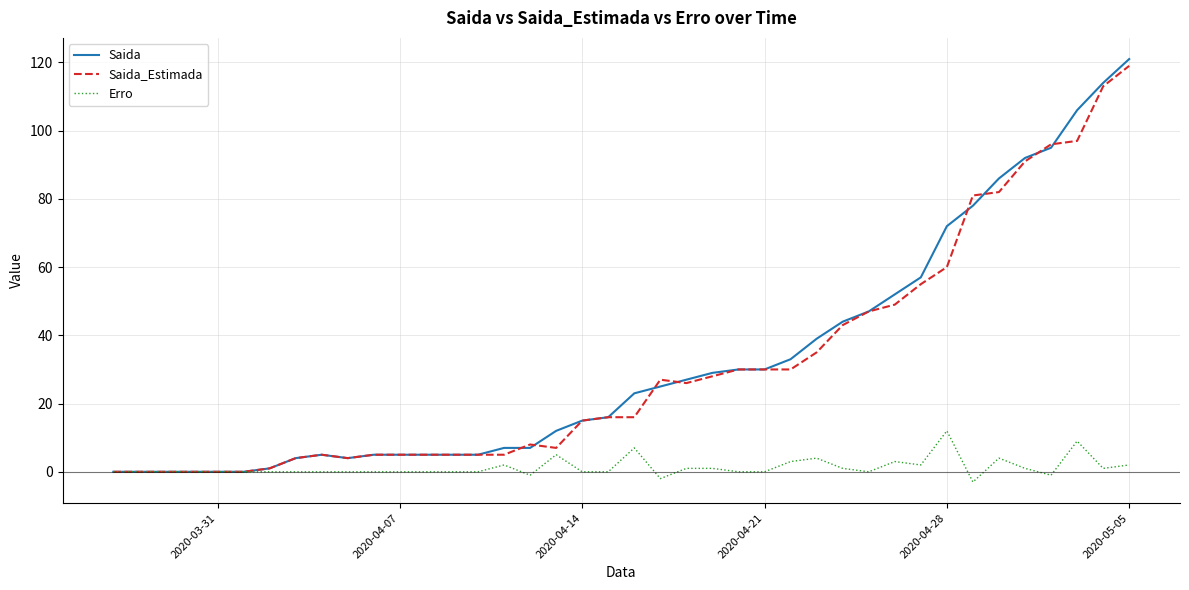

Which series has the widest spread of values?

Saida